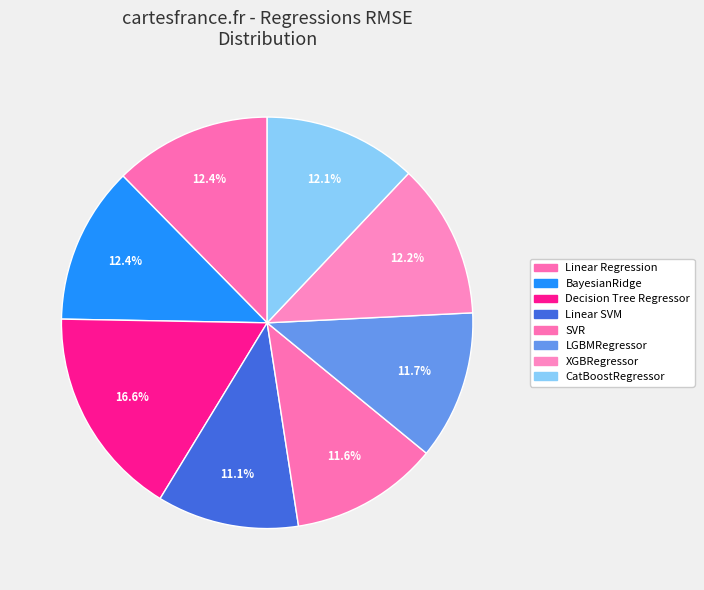

To the nearest percent, what is the difference between the largest and smallest slice percentages?

5%